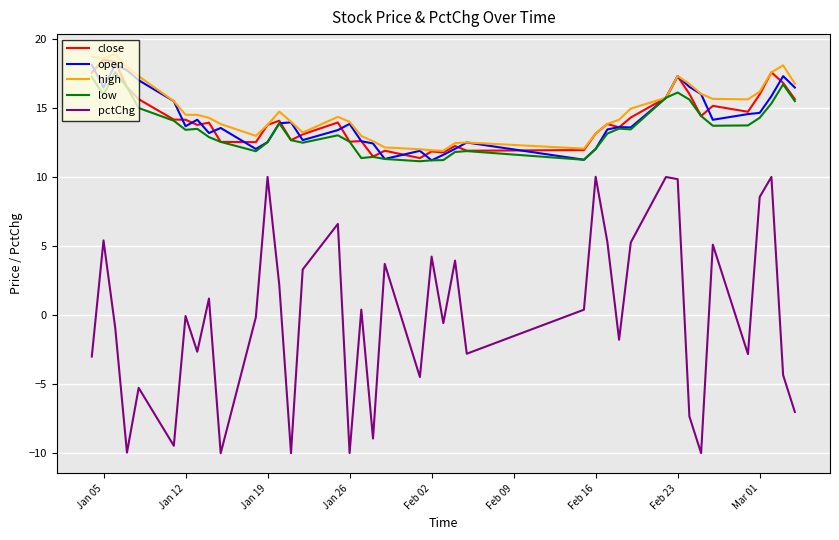

What is the highest value of the close series?

18.5